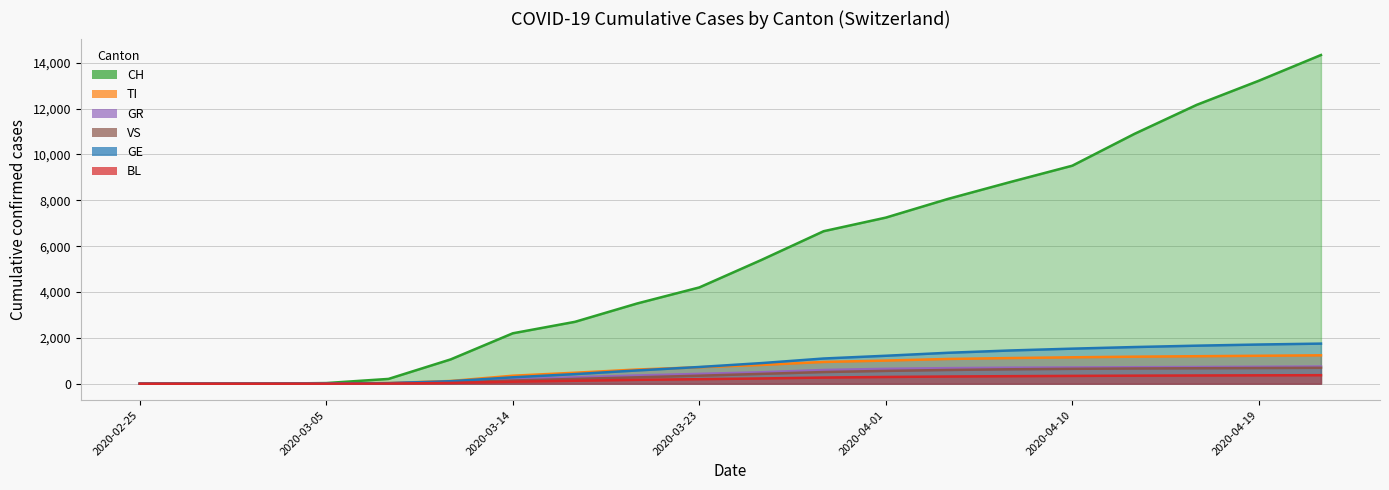

True or false: GE has more than 0 interior local peaks.

False